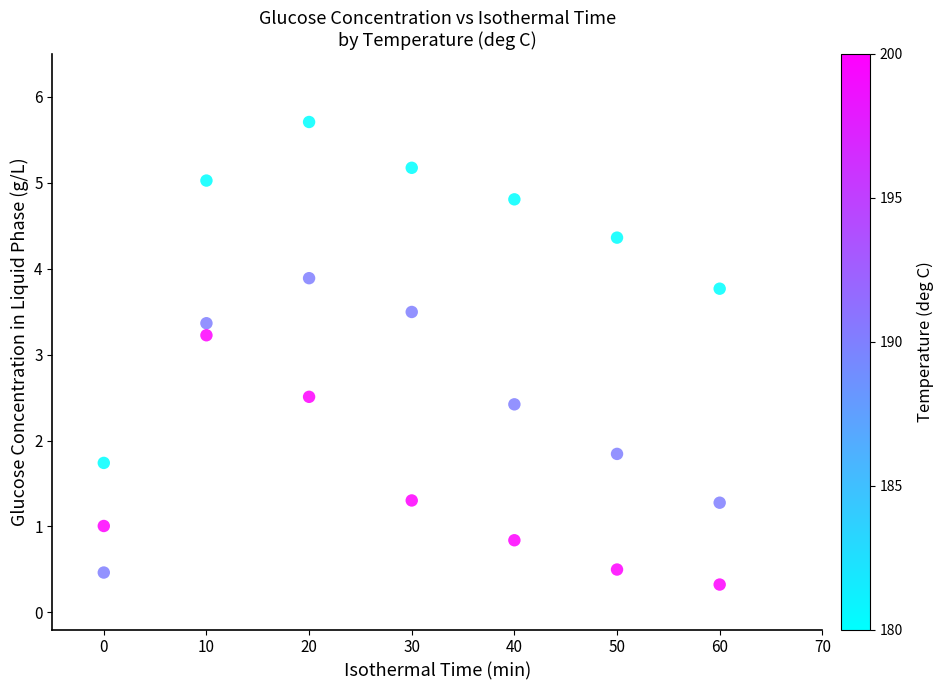

Across all data points, what is the range of Y values (max minus min)?

5.4